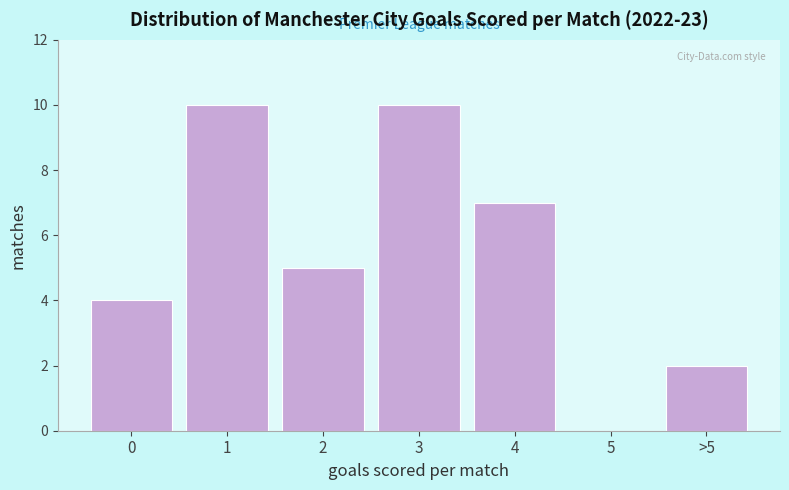

Reading right to left, transcribe all the data shown in this chart.

>5=2	5=0	4=7	3=10	2=5	1=10	0=4